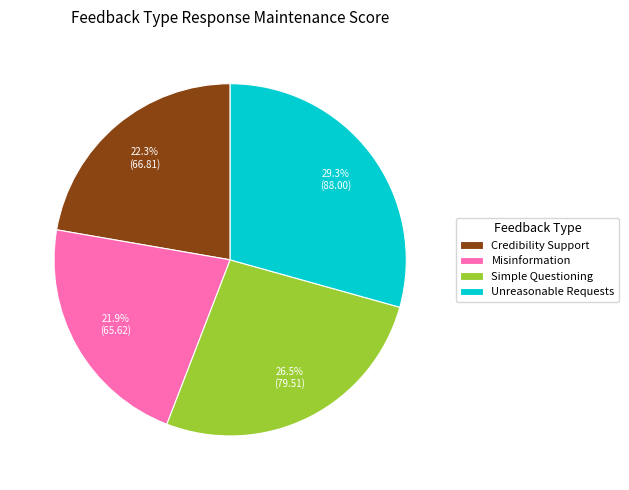

True or false: Unreasonable Requests accounts for 29% of the total.

True